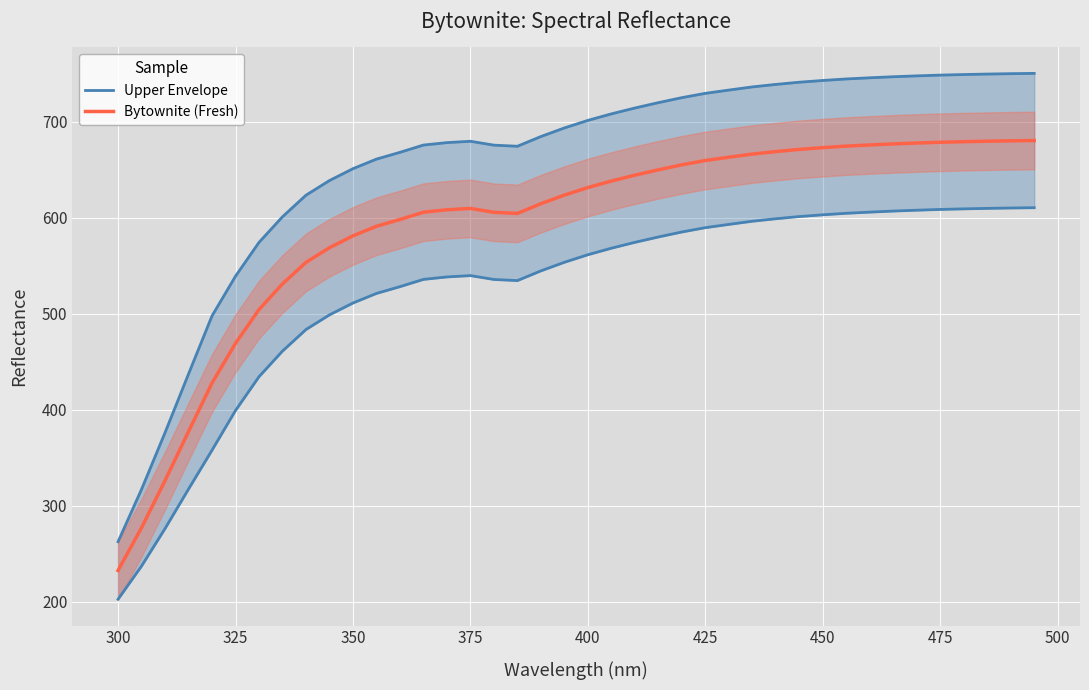

Reading left to right, list all the values displayed in this chart.

Upper Envelope: 262.5	317.1	376.2	437.4	497.9	539.2	574.5	601.2	623.6	638.9	651.3	661.3	668.3	675.9	678.5	679.8	675.8	674.6	684.8	693.7	701.6	708.4	714.5	720.1	725.3	729.8	733.2	736.5	739.1	741.4	743.2	744.8	746.0	747.1	748.0	748.8	749.4	749.9	750.3	750.6
Bytownite (Fresh): 232.5	277.1	326.2	377.4	427.9	469.2	504.5	531.2	553.6	568.9	581.3	591.3	598.3	605.9	608.5	609.8	605.8	604.6	614.8	623.7	631.6	638.4	644.5	650.1	655.3	659.8	663.2	666.5	669.1	671.4	673.2	674.8	676.0	677.1	678.0	678.8	679.4	679.9	680.3	680.6